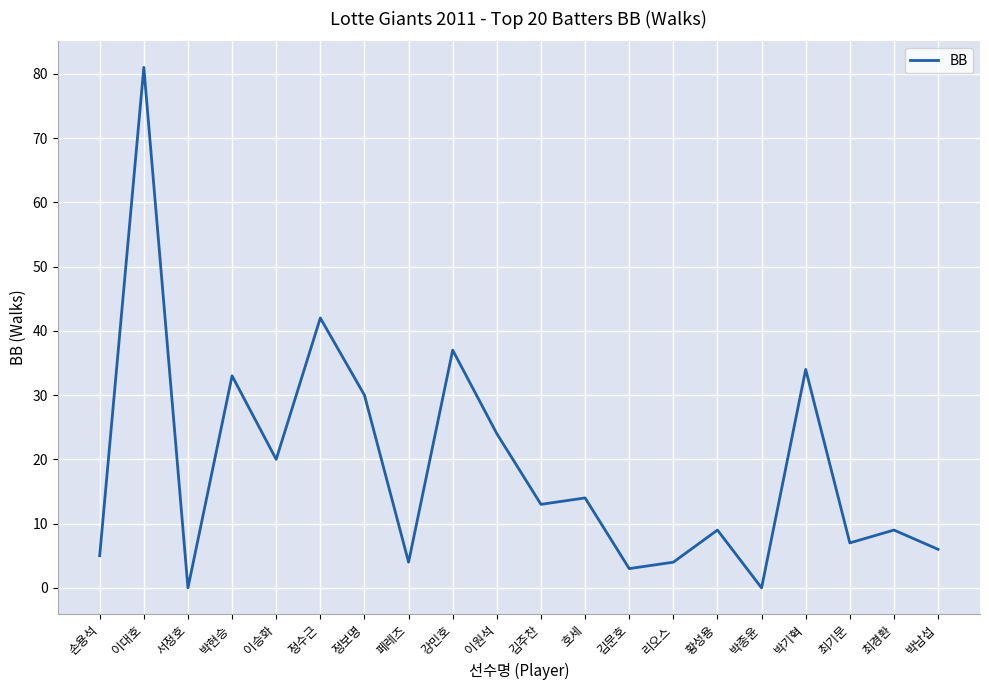

Reading left to right, extract all data points from this chart.

5	81	0	33	20	42	30	4	37	24	13	14	3	4	9	0	34	7	9	6